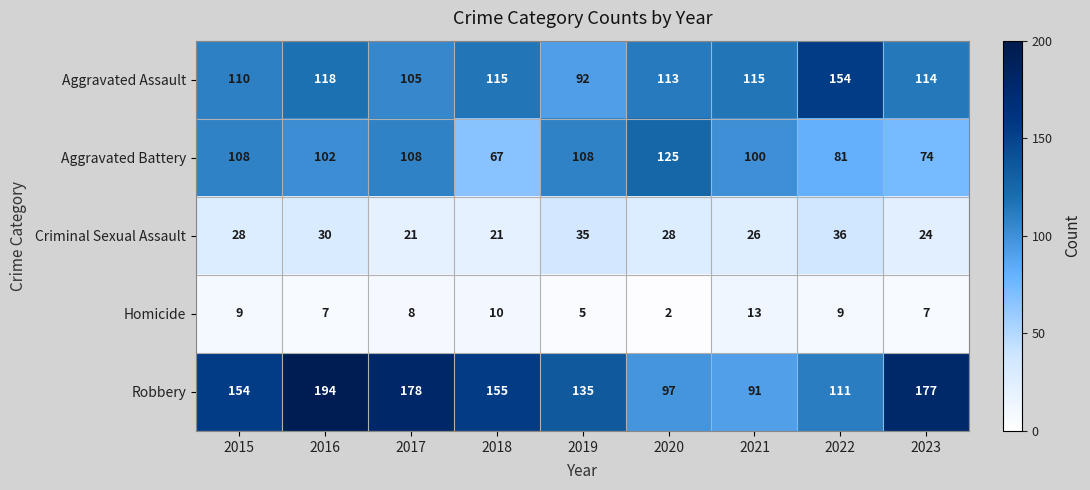

True or false: Homicide has a value of 5 at 2022.

False